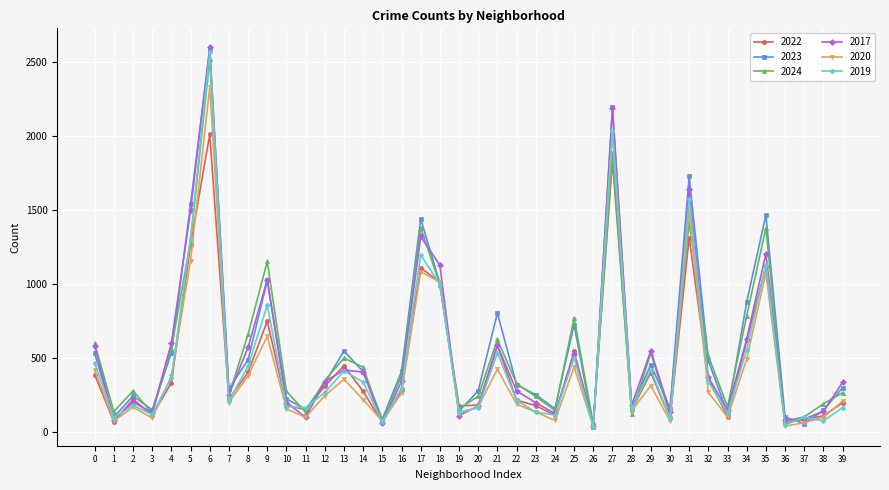

At which category is the sum across all series the highest?

6